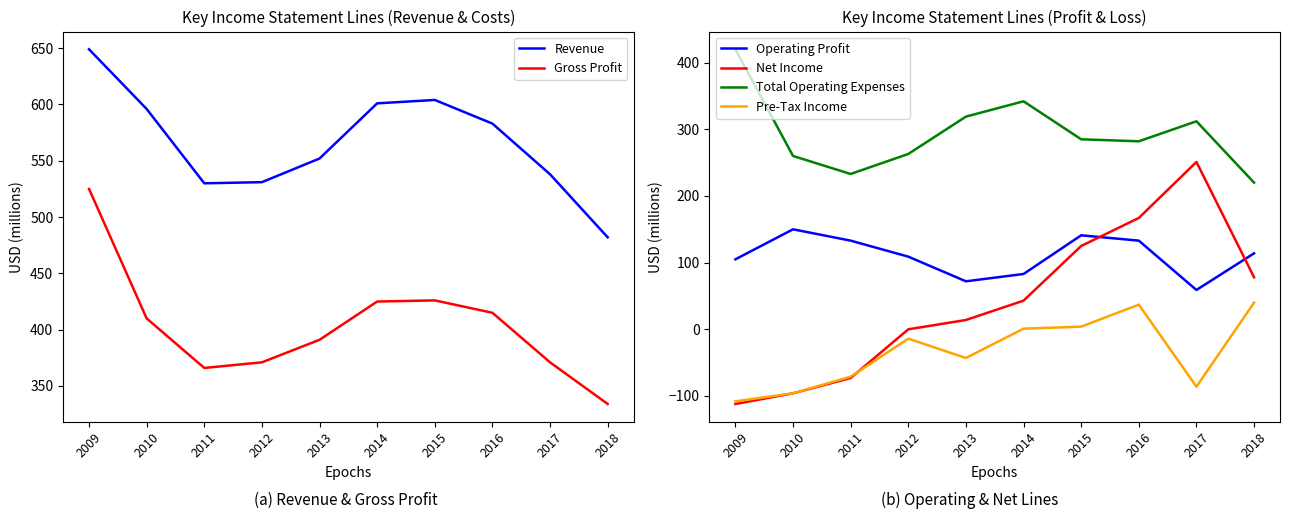

Which series has the largest total across all categories?

Revenue